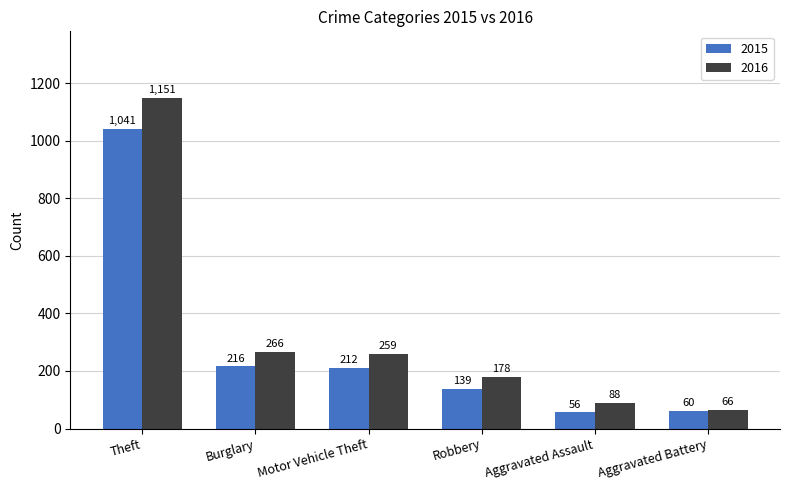

What is the difference between the maximum and minimum values in the 2015 series?

985